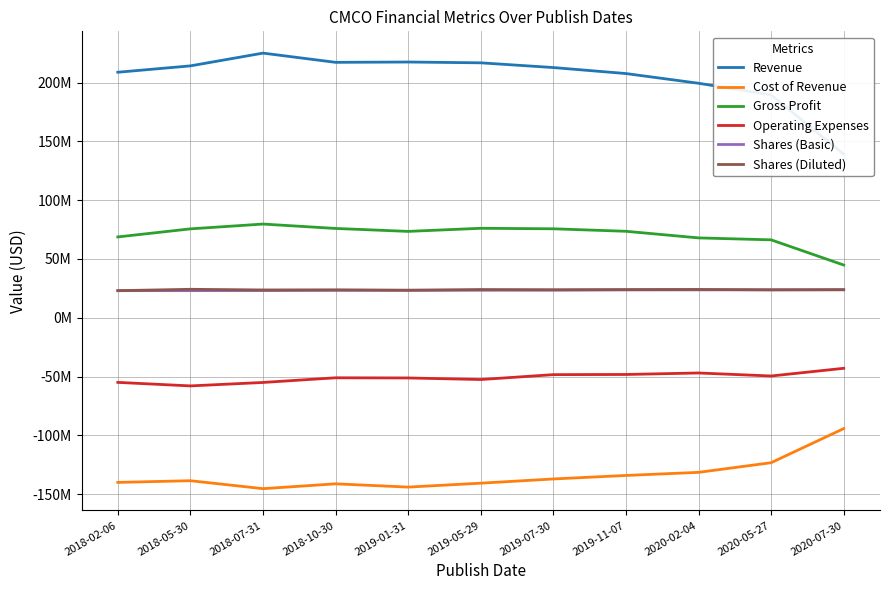

Reading left to right, extract all data points from this chart.

Revenue: 2018-02-06=208725000	2018-05-30=214140000	2018-07-31=224992000	2018-10-30=217142000	2019-01-31=217415000	2019-05-29=216733000	2019-07-30=212712000	2019-11-07=207609000	2020-02-04=199355000	2020-05-27=189486000	2020-07-30=139070000
Cost of Revenue: 2018-02-06=-140029000	2018-05-30=-138588000	2018-07-31=-145345000	2018-10-30=-141242000	2019-01-31=-144010000	2019-05-29=-140688000	2019-07-30=-137100000	2019-11-07=-134116000	2020-02-04=-131483000	2020-05-27=-123277000	2020-07-30=-94273000
Gross Profit: 2018-02-06=68696000	2018-05-30=75552000	2018-07-31=79647000	2018-10-30=75900000	2019-01-31=73405000	2019-05-29=76045000	2019-07-30=75612000	2019-11-07=73493000	2020-02-04=67872000	2020-05-27=66209000	2020-07-30=44797000
Operating Expenses: 2018-02-06=-54986000	2018-05-30=-57977000	2018-07-31=-55044000	2018-10-30=-51075000	2019-01-31=-51209000	2019-05-29=-52555000	2019-07-30=-48400000	2019-11-07=-48255000	2020-02-04=-46986000	2020-05-27=-49545000	2020-07-30=-43008000
Shares (Basic): 2018-02-06=23007000	2018-05-30=23031000	2018-07-31=23115000	2018-10-30=23272000	2019-01-31=23348000	2019-05-29=23369000	2019-07-30=23431000	2019-11-07=23631000	2020-02-04=23679000	2020-05-27=23735000	2020-07-30=23802000
Shares (Diluted): 2018-02-06=23007000	2018-05-30=24163000	2018-07-31=23610000	2018-10-30=23721000	2019-01-31=23348000	2019-05-29=23961000	2019-07-30=23777000	2019-11-07=23926000	2020-02-04=24031000	2020-05-27=23686000	2020-07-30=23802000